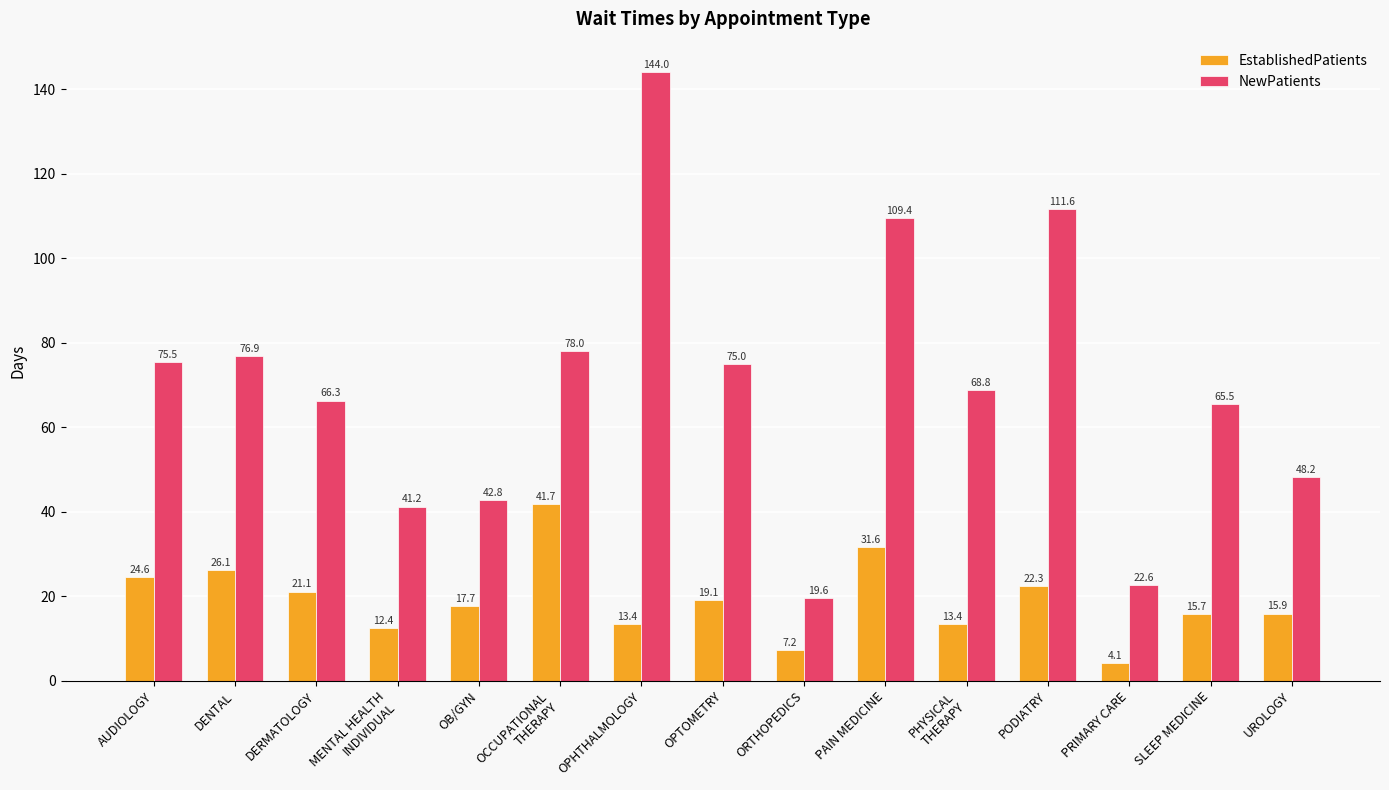

Read the EstablishedPatients value at OPHTHALMOLOGY.

13.4